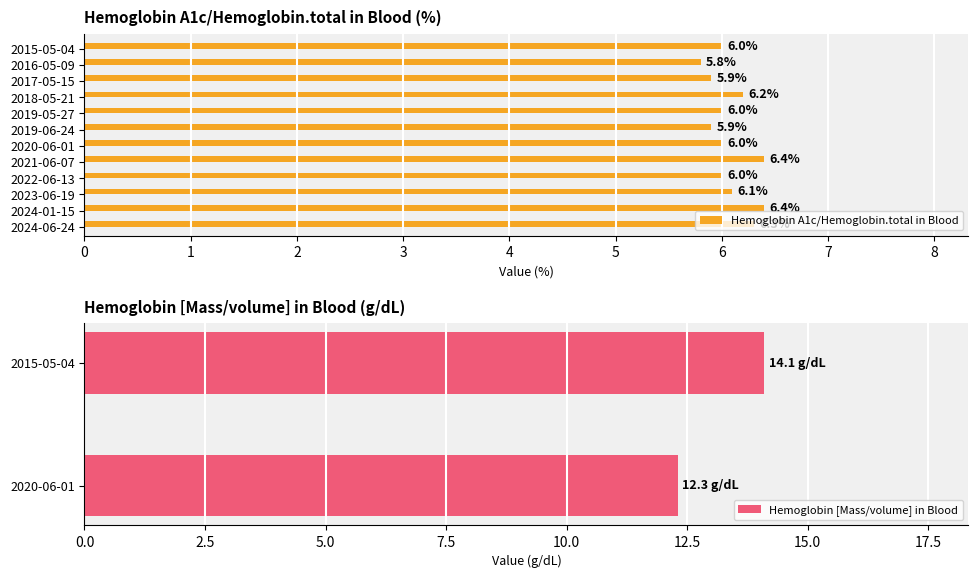

How many Hemoglobin A1c/Hemoglobin.total in Blood values are between 6 and 7?

9